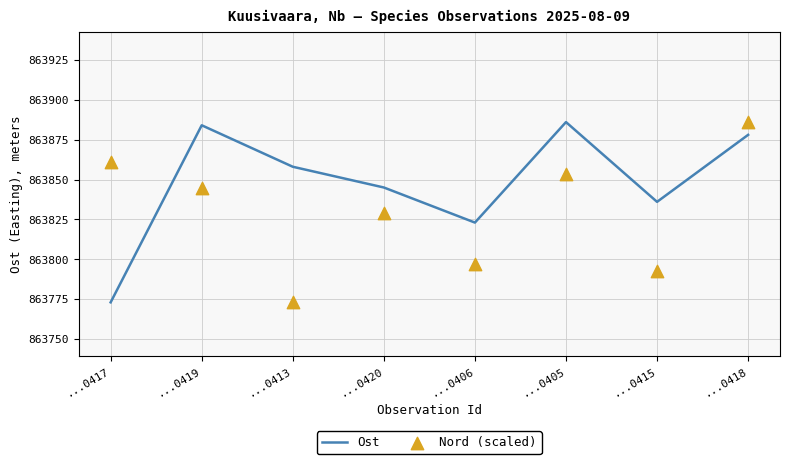

Which series has the widest spread of Y values?

Ost